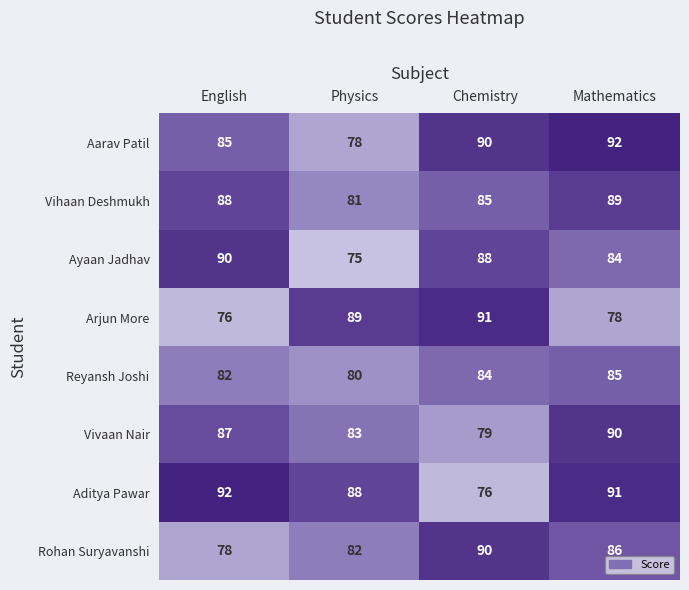

Count the number of data series in this chart.

8